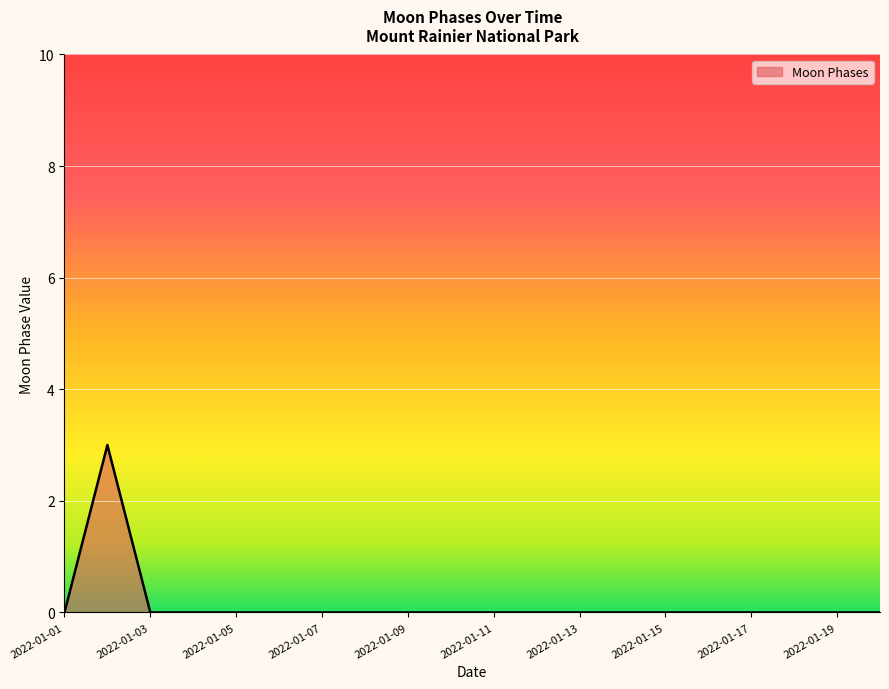

What is the greatest value displayed?

3